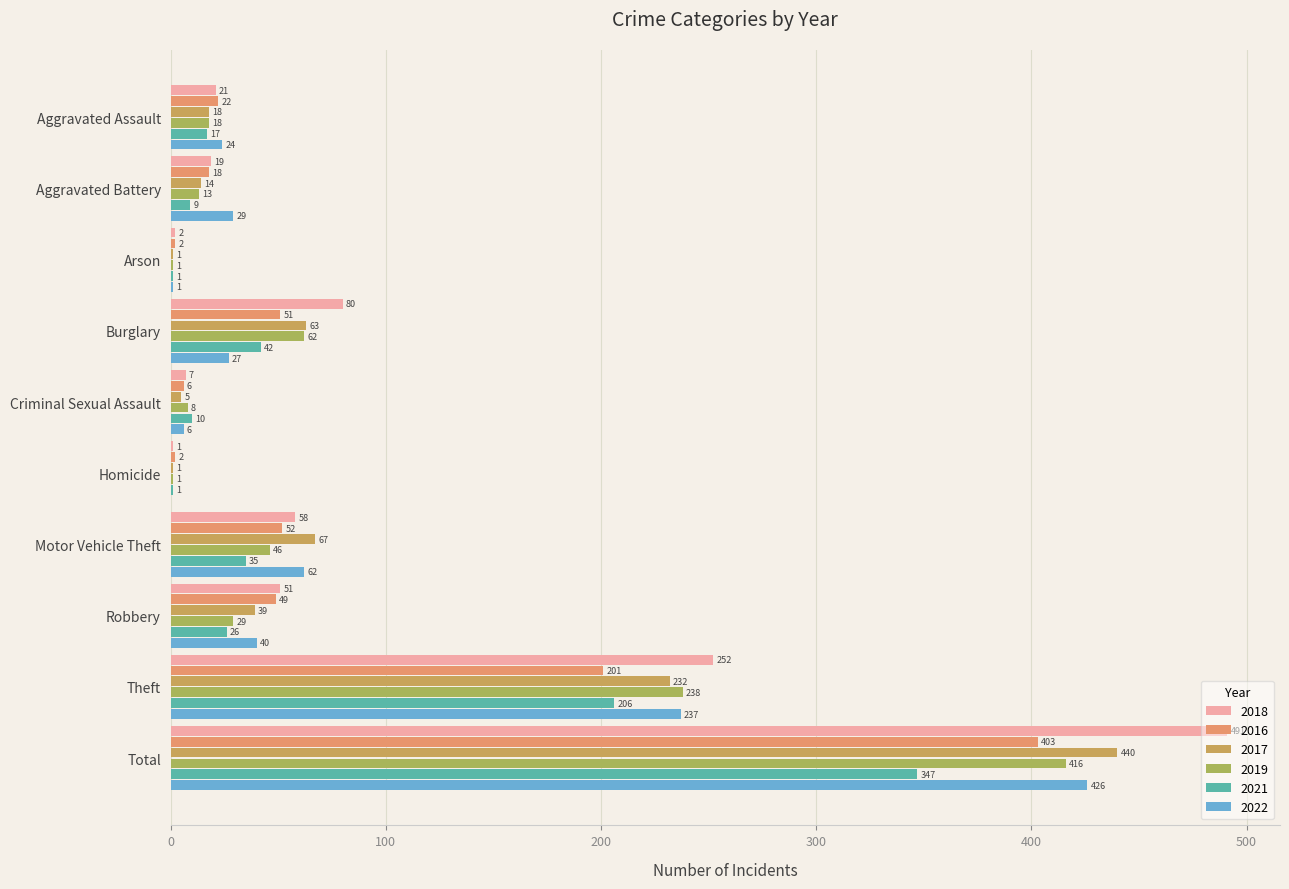

Which series has the largest total across all categories?

2018